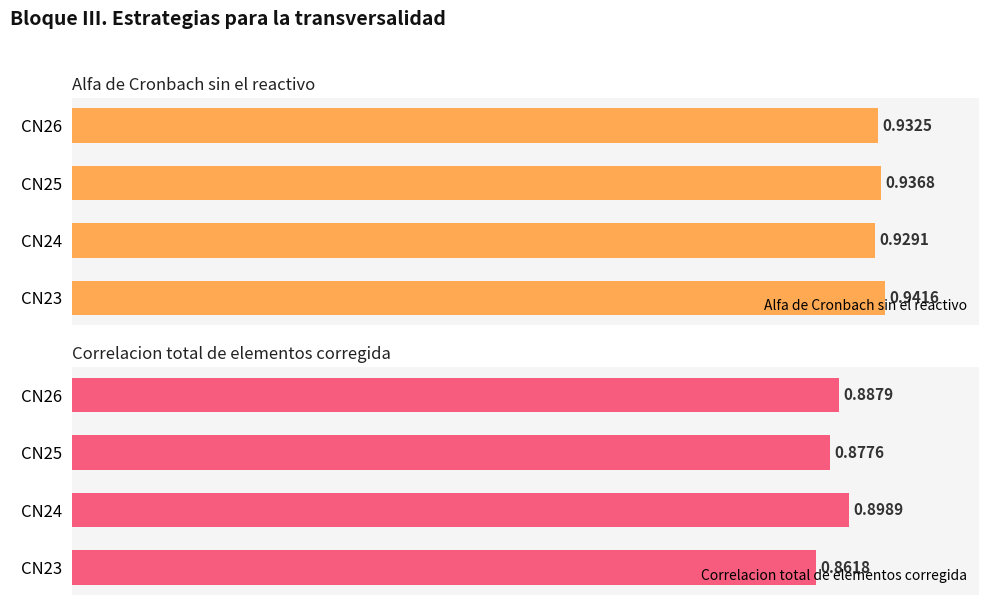

Which series has the largest range (max minus min)?

Correlacion total de elementos corregida